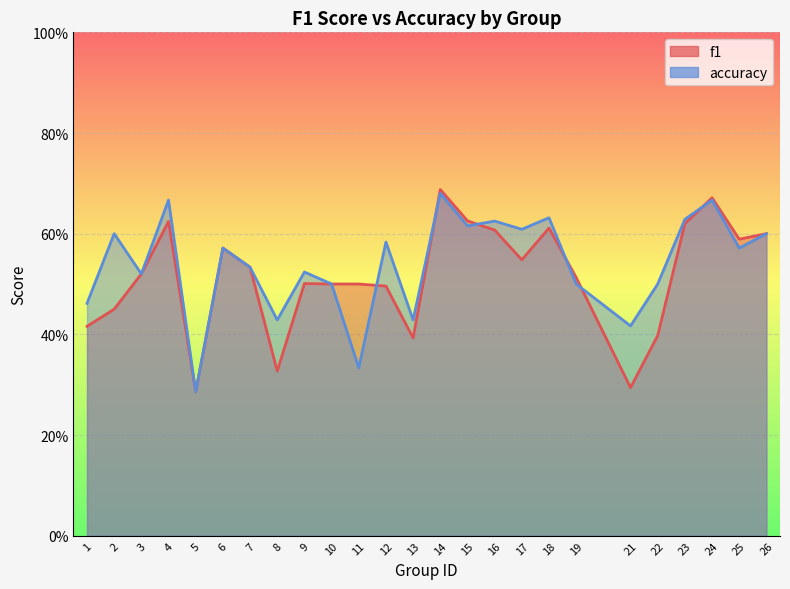

Which category has the lowest value in the f1 series?

5